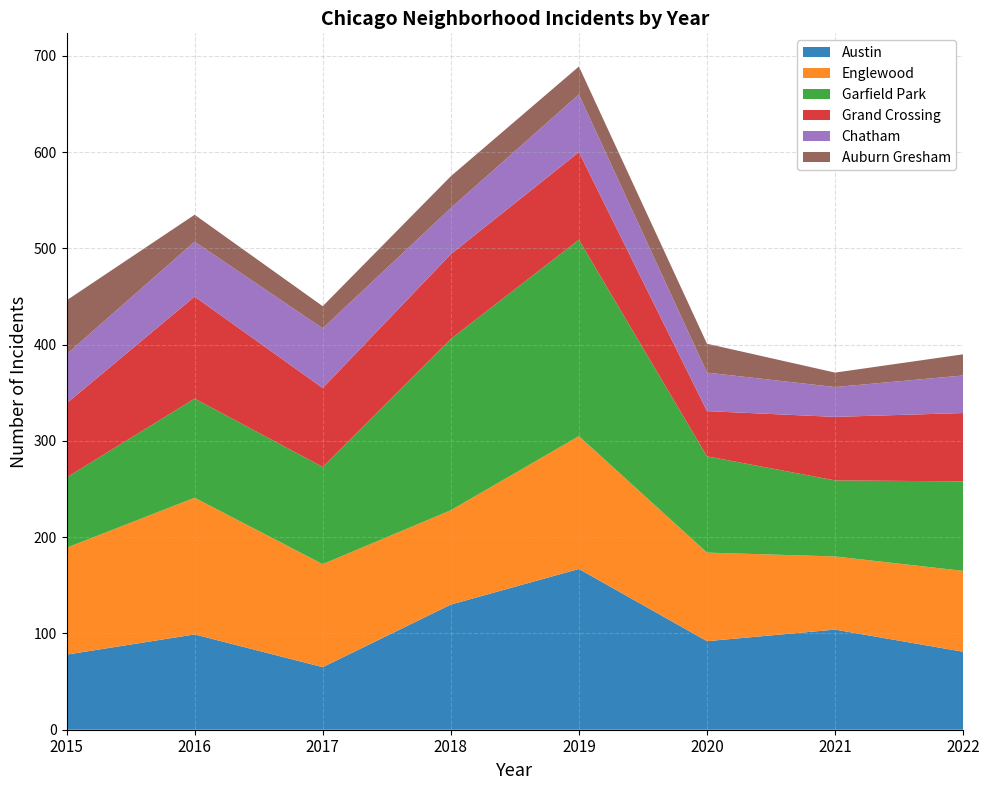

Reading right to left, extract all data points from this chart.

Austin: 2022=81	2021=104	2020=92	2019=167	2018=130	2017=65	2016=99	2015=78
Englewood: 2022=84	2021=76	2020=92	2019=138	2018=98	2017=107	2016=142	2015=111
Garfield Park: 2022=93	2021=79	2020=100	2019=204	2018=178	2017=101	2016=103	2015=73
Grand Crossing: 2022=71	2021=66	2020=47	2019=91	2018=88	2017=82	2016=106	2015=77
Chatham: 2022=39	2021=31	2020=40	2019=60	2018=48	2017=62	2016=57	2015=51
Auburn Gresham: 2022=22	2021=15	2020=30	2019=29	2018=33	2017=23	2016=28	2015=56